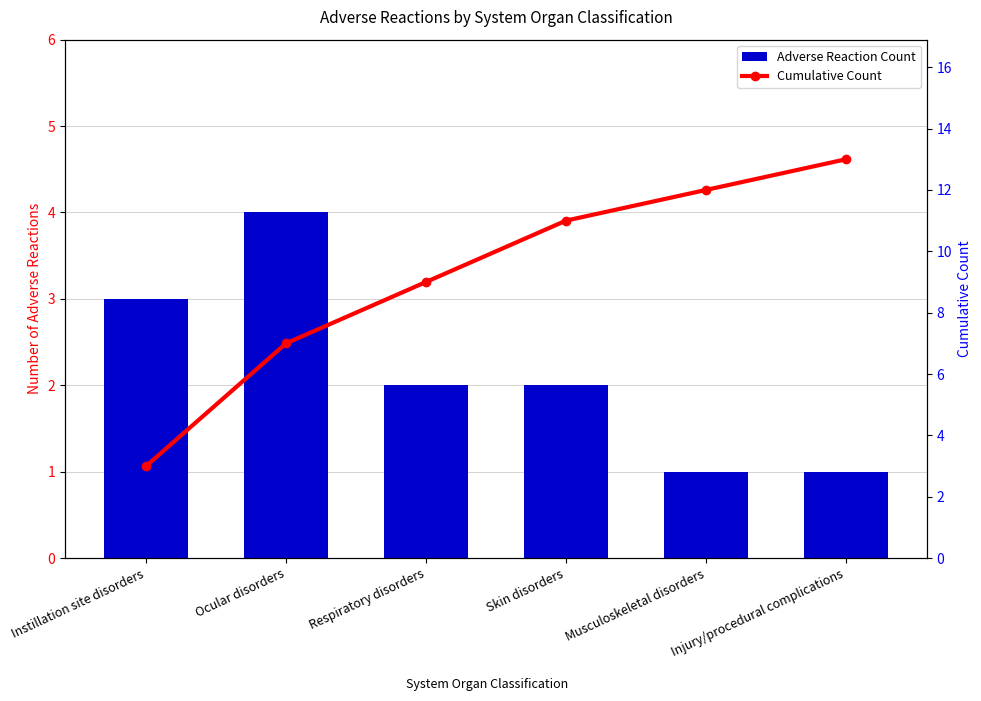

How many data points in Cumulative Count are above 11?

2